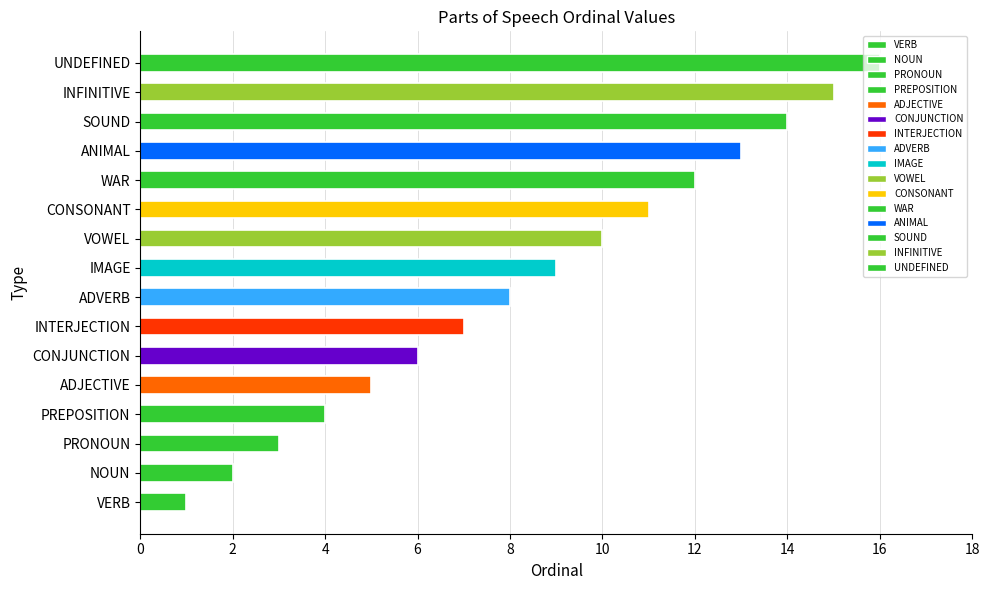

How many data points are less than 9?

8